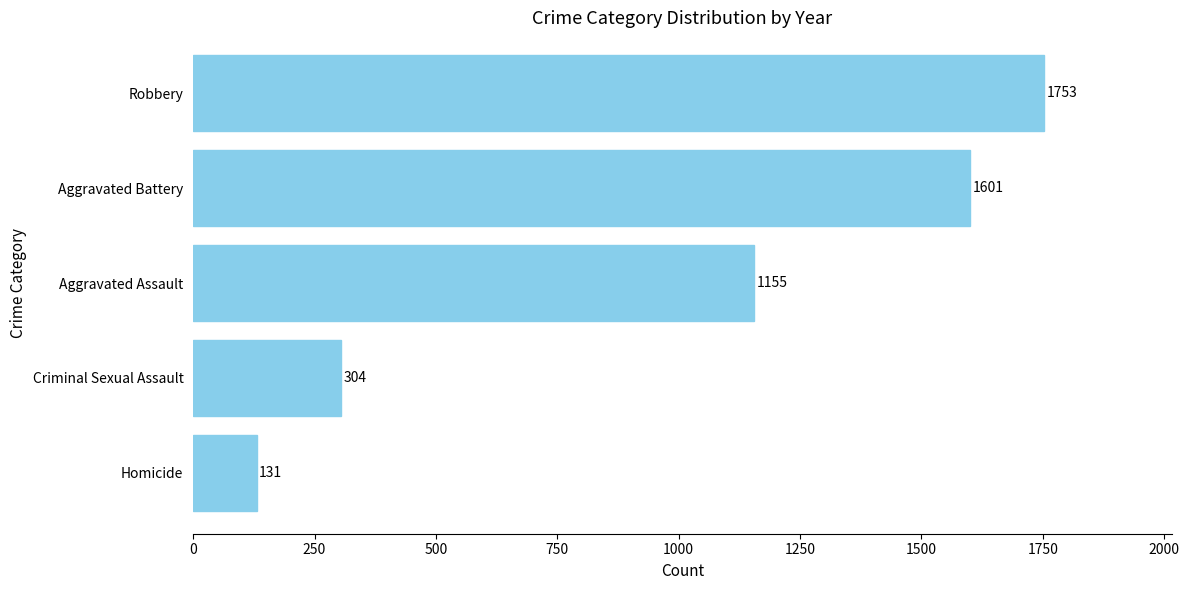

What is the difference between the maximum and minimum values?

1622